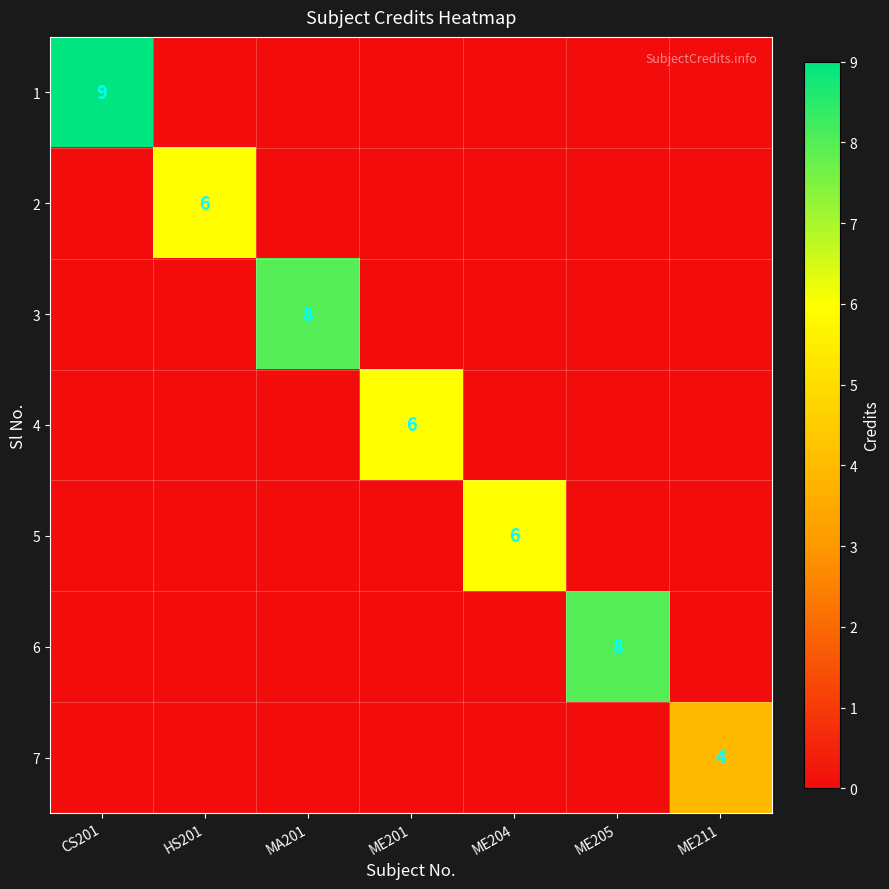

The value of 5 at ME204 is 9. True or false?

False